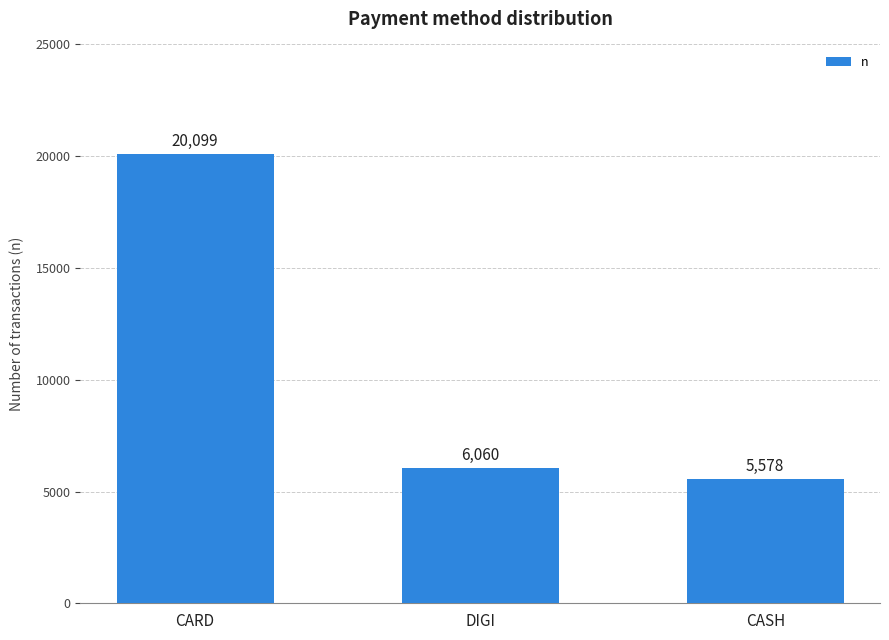

The value at CASH is 5578. True or false?

True